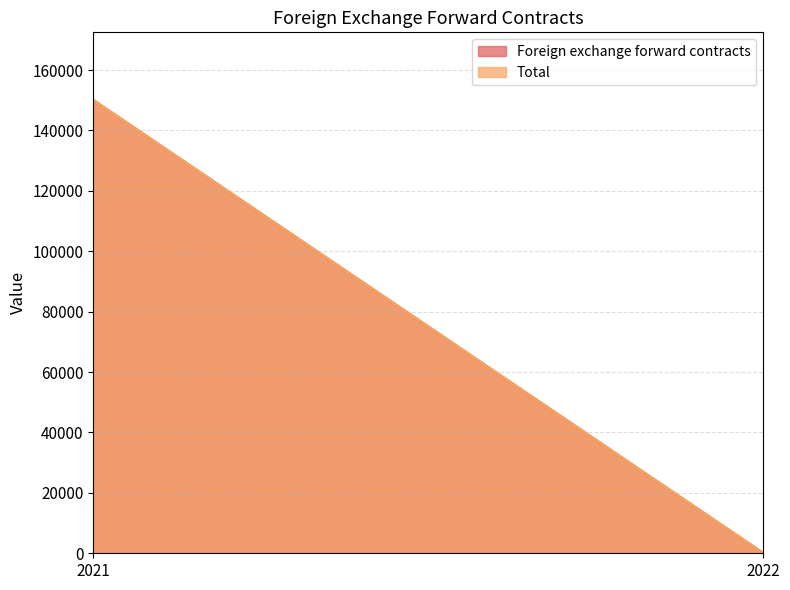

What is the value of the Total point at the 1st from the left?

150004